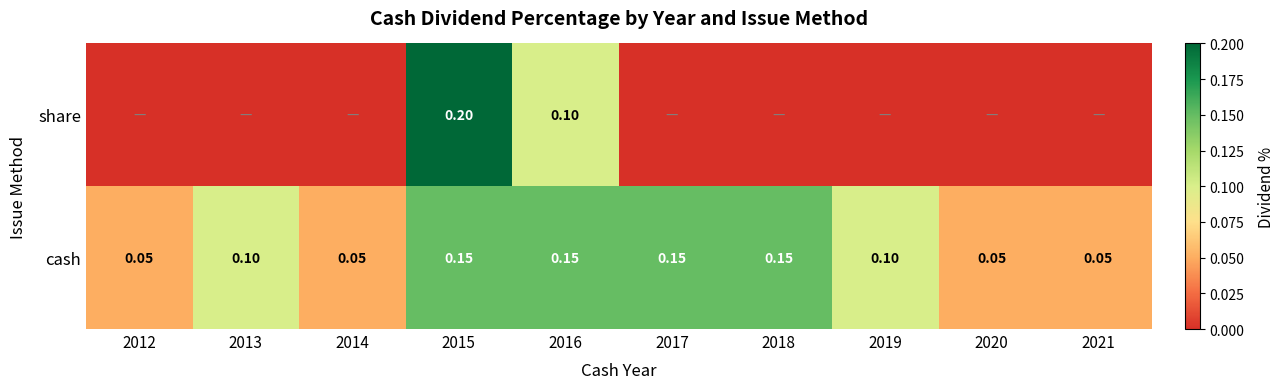

How many series are shown in this chart?

2